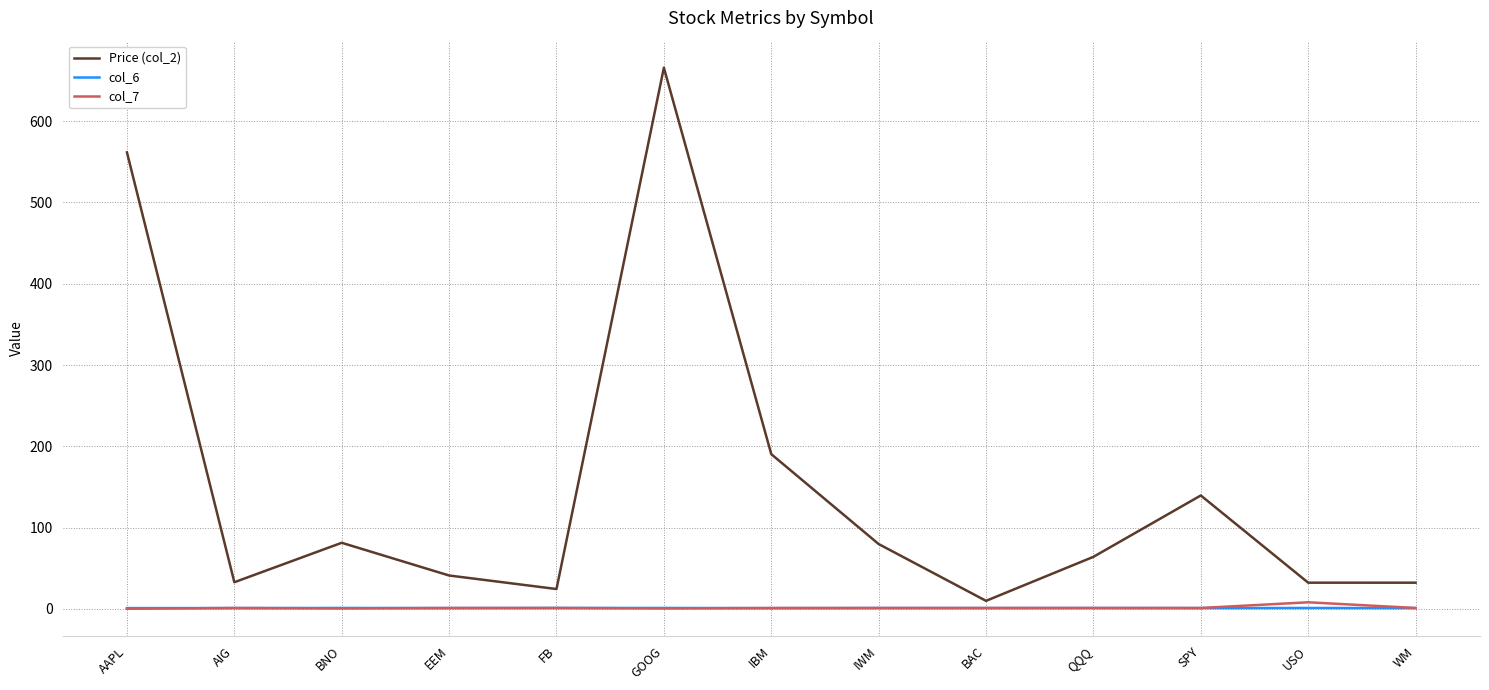

Which label corresponds to the largest value in the chart?

GOOG